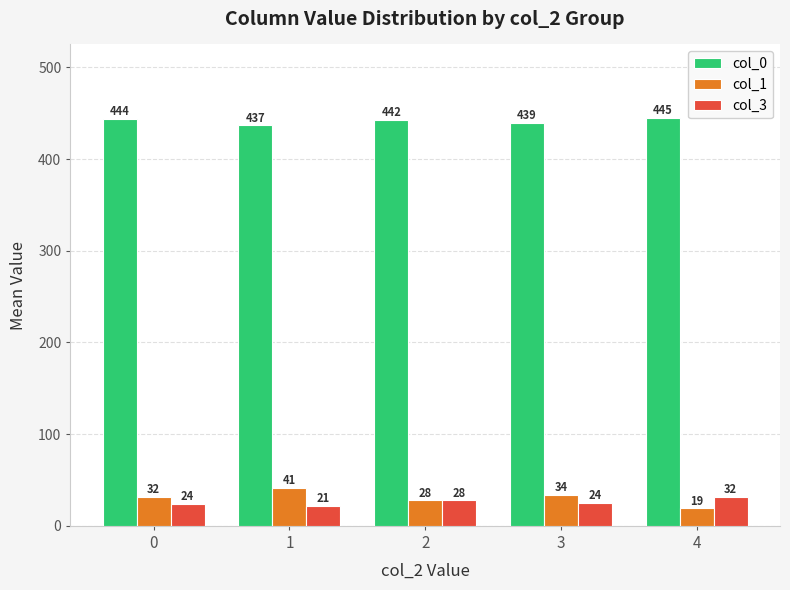

Which category has the highest value in the col_0 series?

4